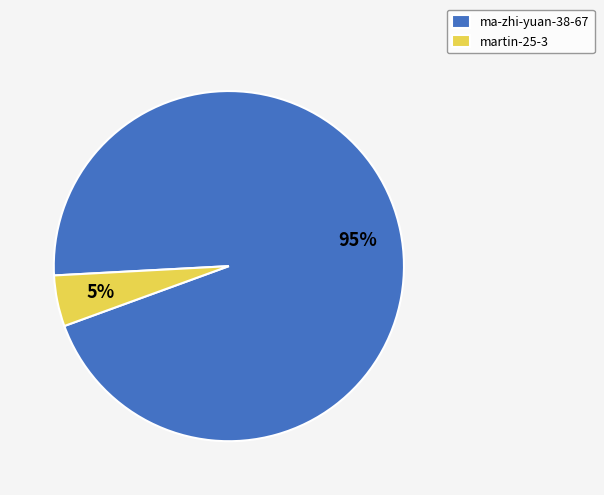

To the nearest percent, what is the combined percentage of martin-25-3 and ma-zhi-yuan-38-67?

100%